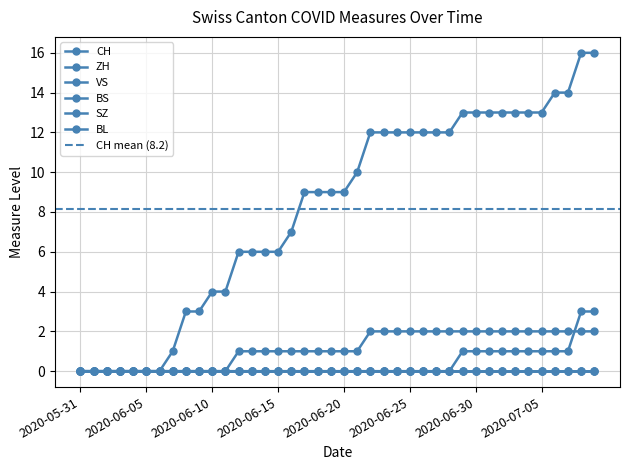

What is the label of the 4th point from the left?

2020-06-03